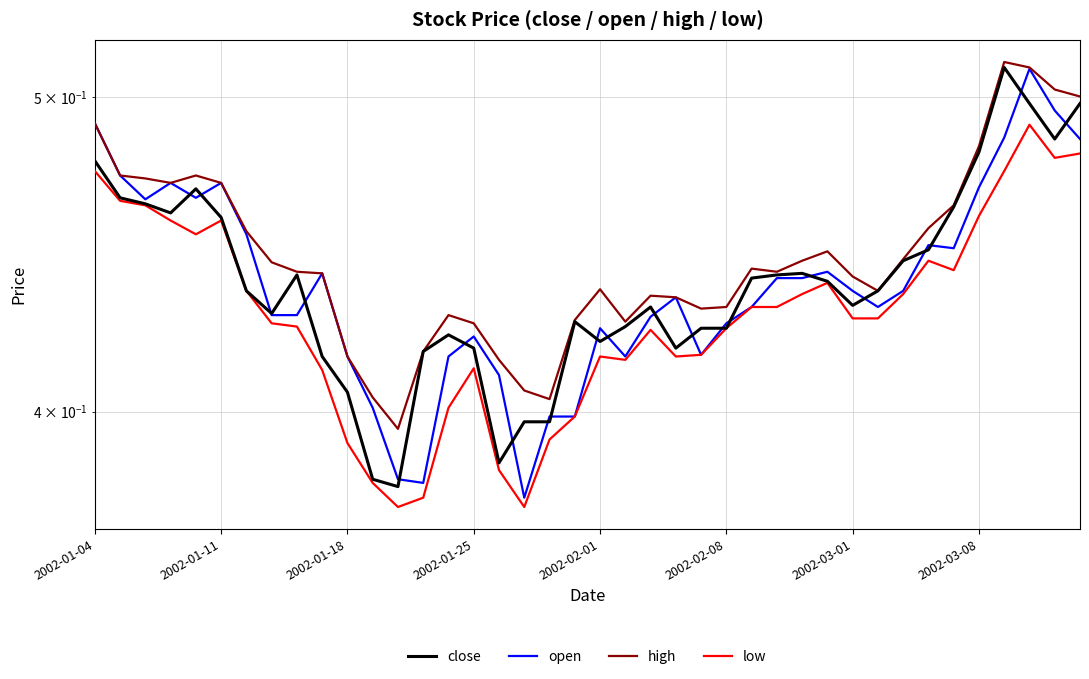

How many high values are between 0 and 1?

40